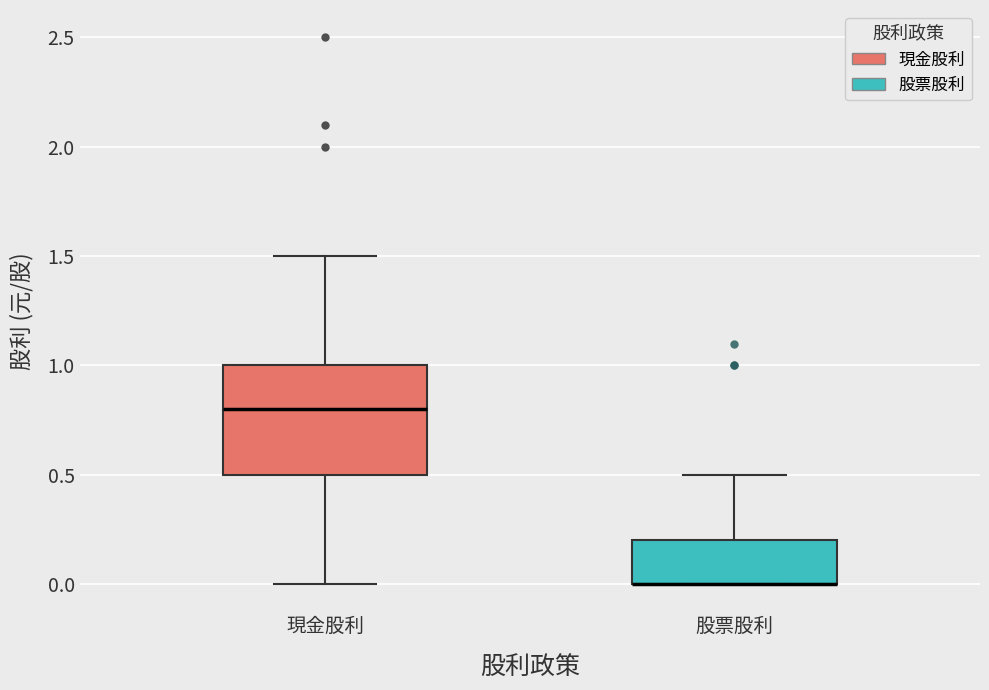

Reading left to right, transcribe this box plot: for each box, give where its median line is, the range the box spans, and where its two whiskers end, as read against the y-axis. The values are not printed on the chart, so give them approximately, as read against the axis.

現金股利: median 0.8, box 0.5 to 1.0, whiskers 0.0 to 1.5
股票股利: median 0.0 (drawn on the box's lower edge), box 0.0 to 0.2, whiskers 0.0 to 0.5